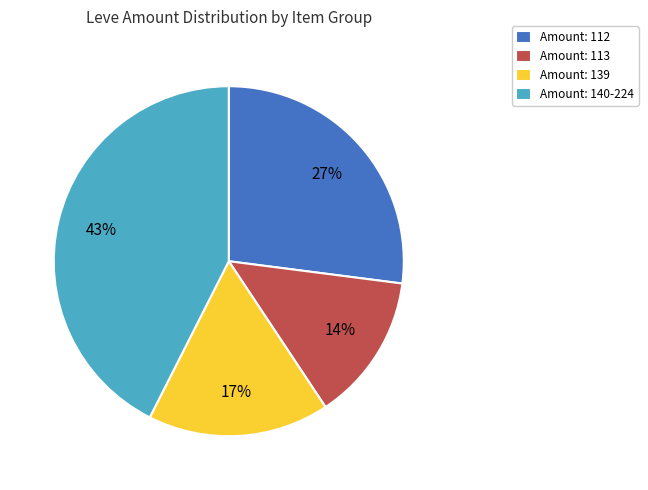

To the nearest percent, what percentage of the pie is Amount: 140-224?

43%